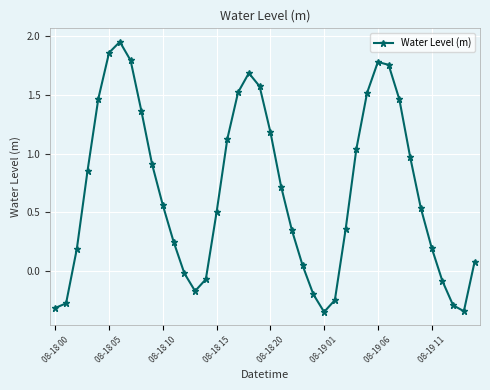

What is the sum of all values?

27.3